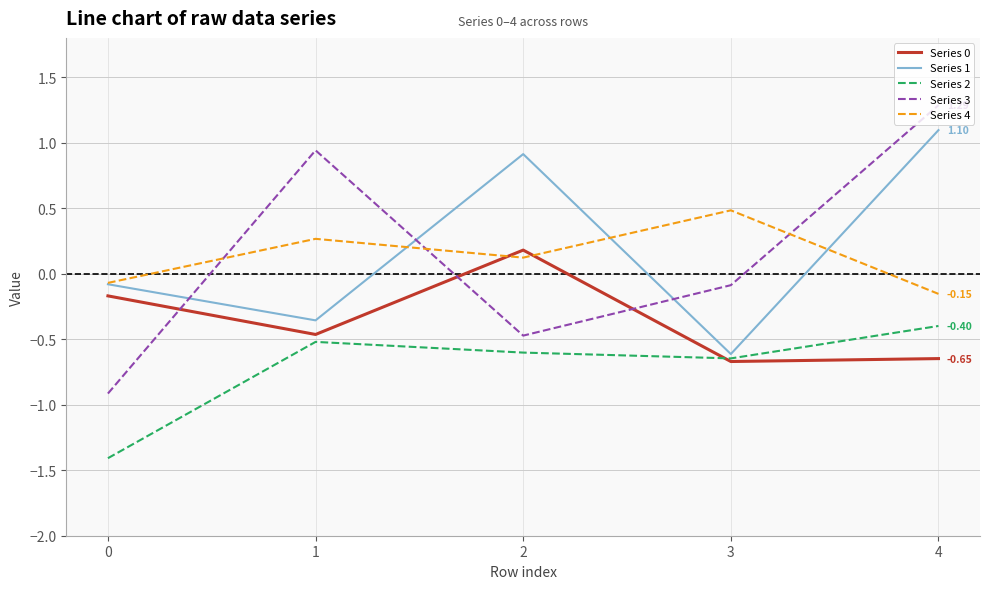

At which category is the sum across all series the highest?

4